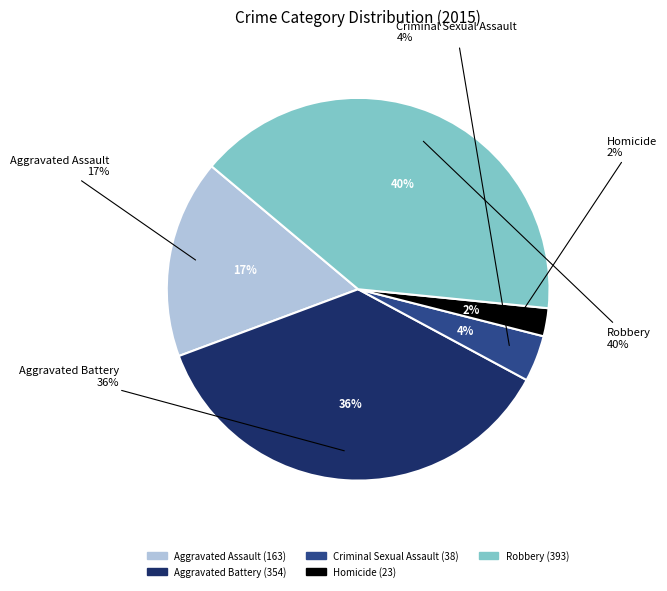

How many segments does this pie chart have?

5